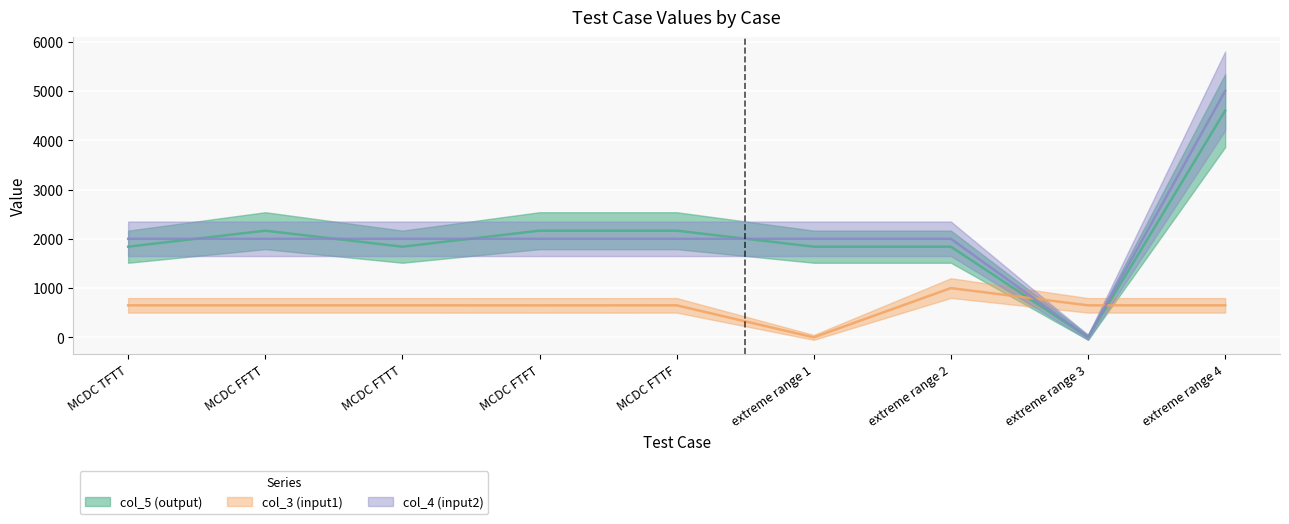

What is the total value across all series at extreme range 4?

10250.6